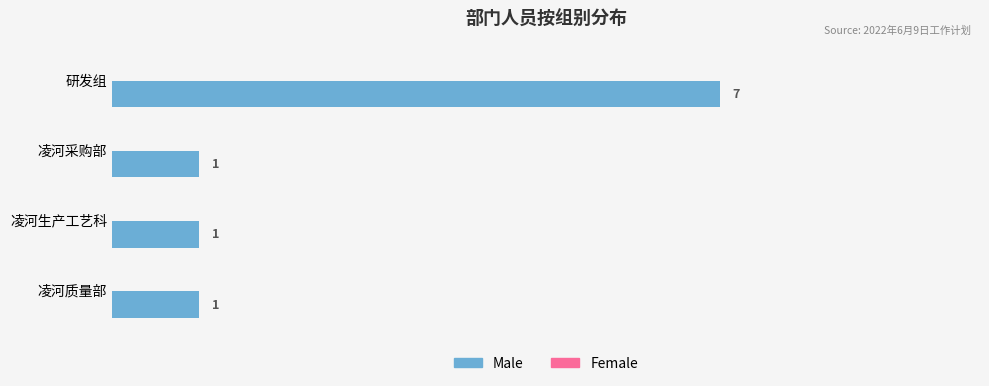

Which has a higher value, 凌河生产工艺科 or 研发组?

研发组